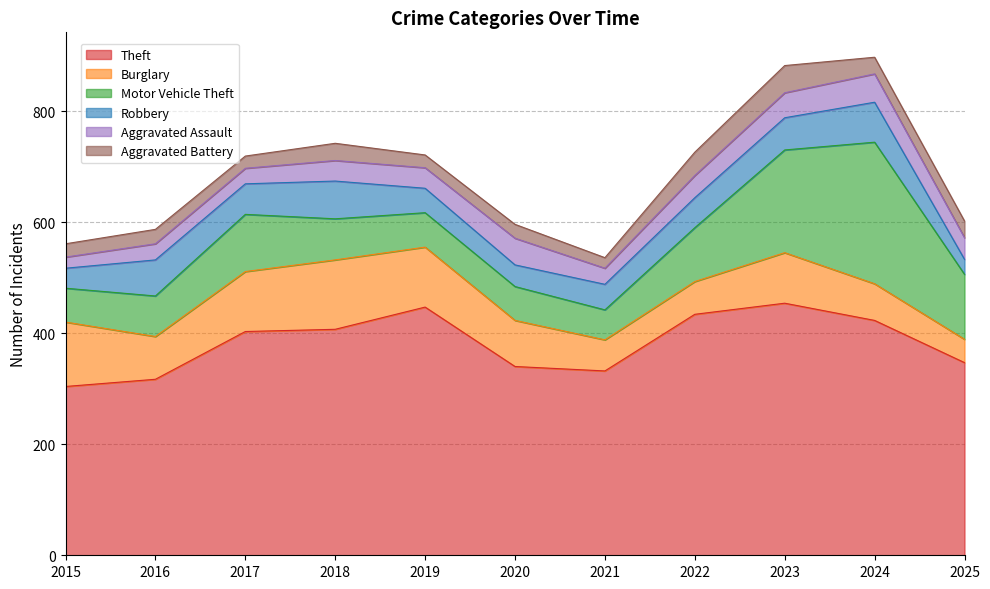

At which category does Motor Vehicle Theft reach its first local peak?

2017